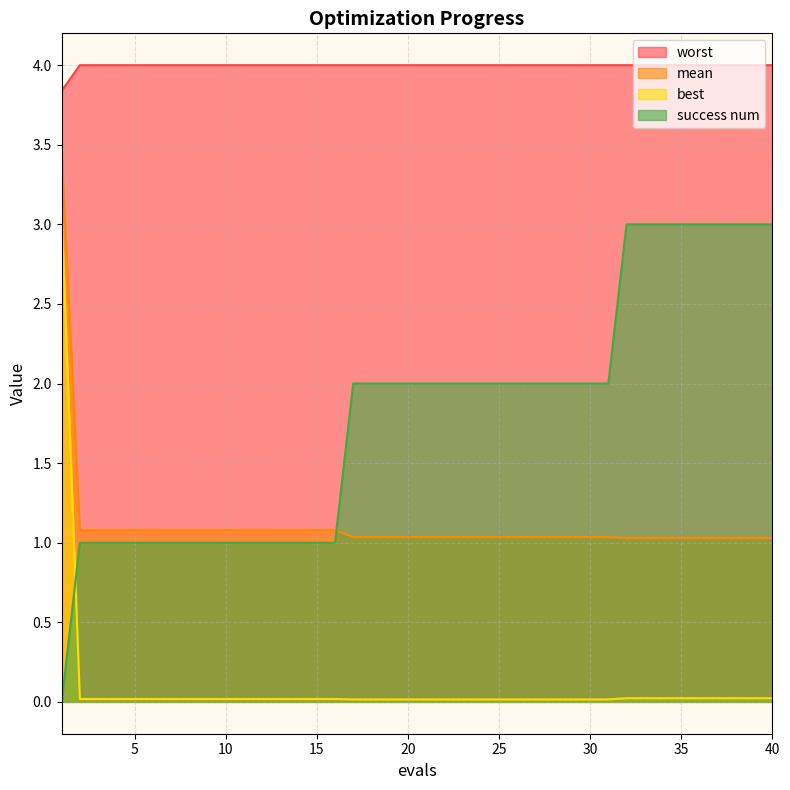

Which series has the largest range (max minus min)?

best